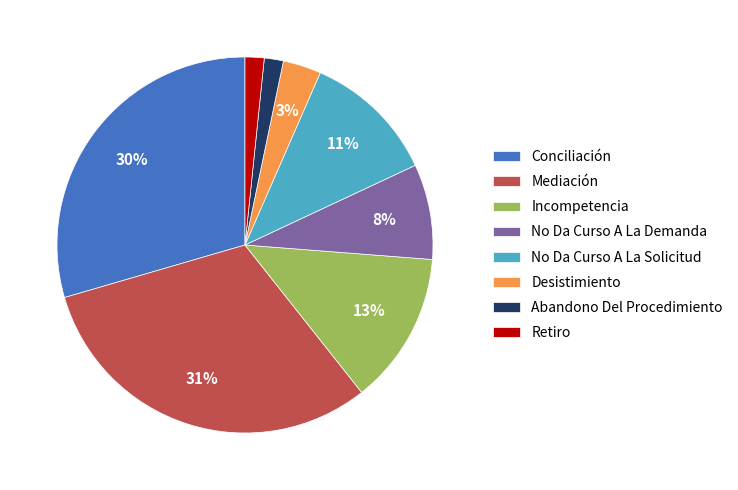

Combined, do Incompetencia and No Da Curso A La Demanda account for over 50%?

No